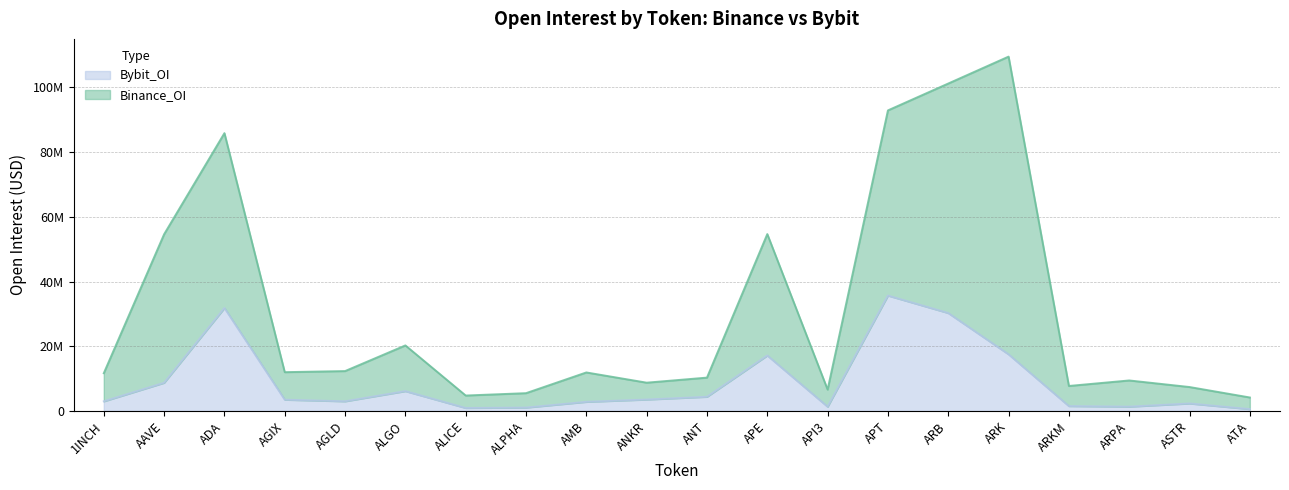

How many values in the Bybit_OI series exceed 3474119?

9